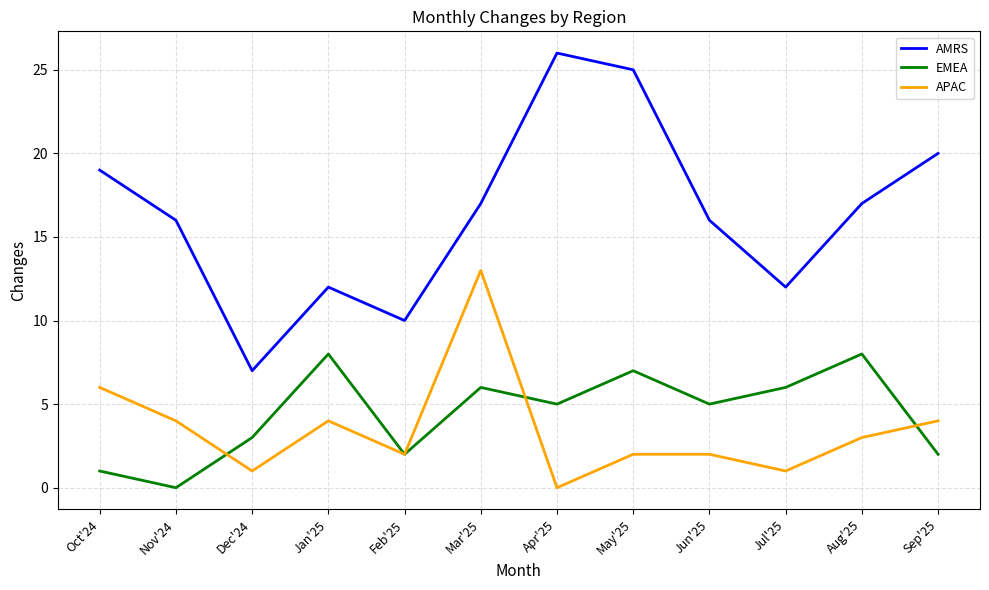

What position from the left is Dec'24?

3